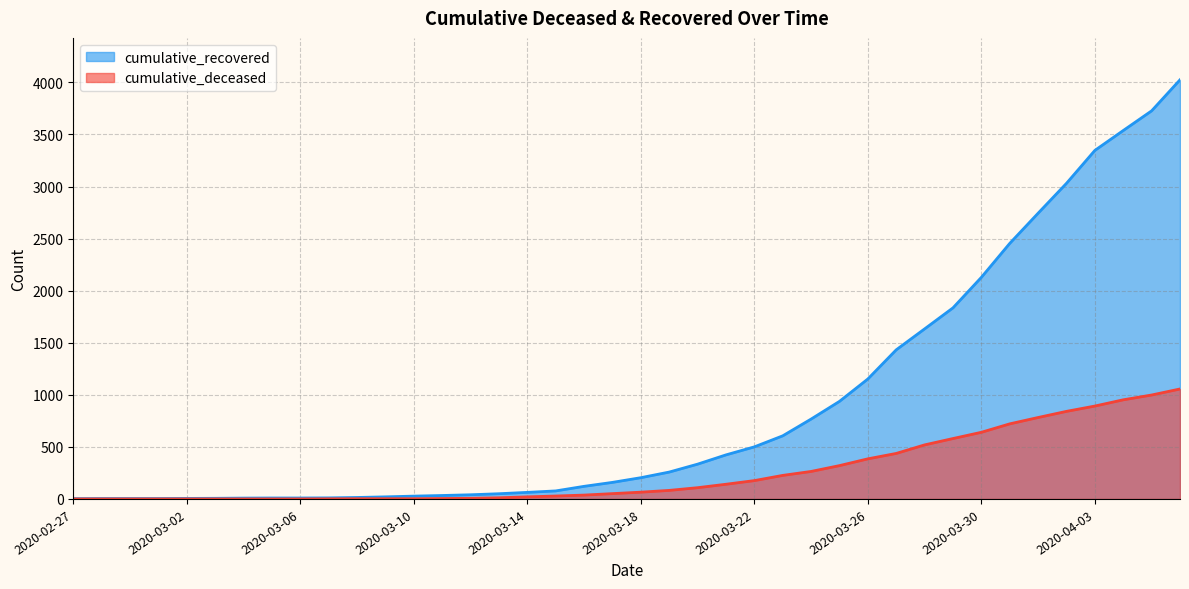

True or false: cumulative_recovered has a value of 7 at 2020-03-02.

False